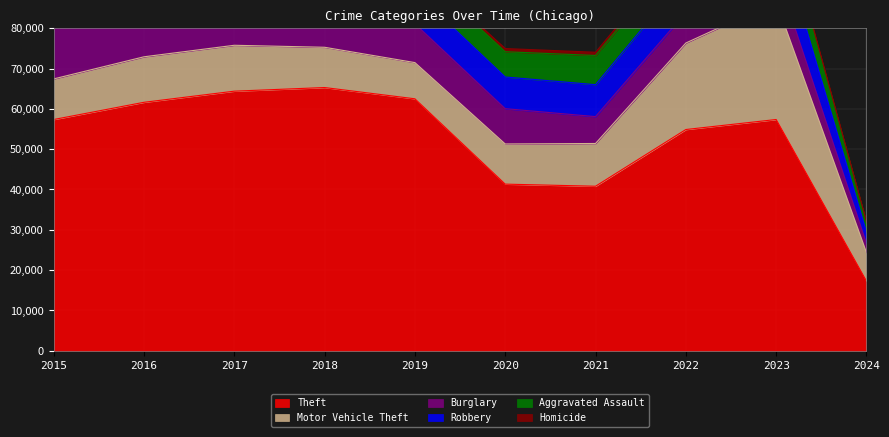

Reading left to right, extract all data points from this chart.

Aggravated Assault: 2015=4480	2016=5712	2017=5793	2018=6001	2019=5841	2020=6264	2021=7242	2022=7280	2023=7708	2024=2379
Burglary: 2015=13184	2016=14289	2017=13001	2018=11747	2019=9638	2020=8758	2021=6662	2022=7592	2023=7477	2024=2243
Motor Vehicle Theft: 2015=10068	2016=11285	2017=11380	2018=9984	2019=8977	2020=9959	2021=10602	2022=21457	2023=29237	2024=7052
Robbery: 2015=9638	2016=11960	2017=11880	2018=9681	2019=7995	2020=7855	2021=7919	2022=8962	2023=11057	2024=2862
Theft: 2015=57350	2016=61623	2017=64386	2018=65288	2019=62494	2020=41332	2021=40809	2022=54875	2023=57357	2024=17272
Homicide: 2015=496	2016=786	2017=672	2018=588	2019=499	2020=787	2021=804	2022=724	2023=626	2024=150